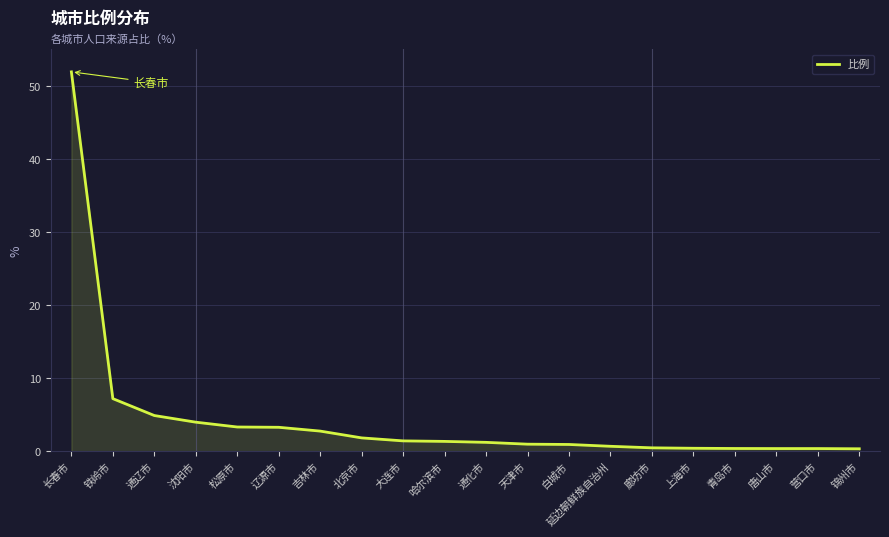

What position from the right is 沈阳市?

17